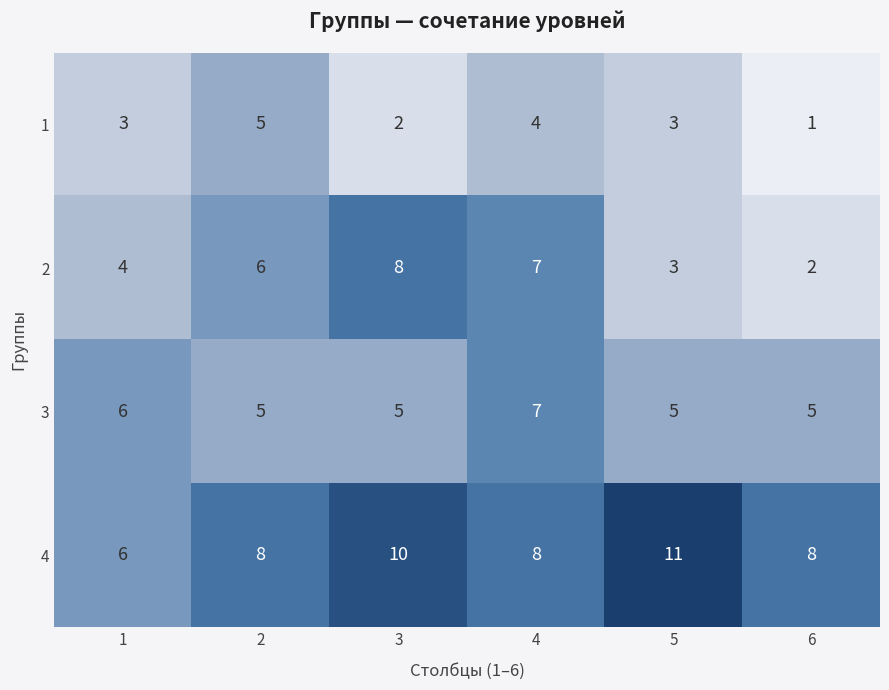

Count the 2 values in the range 3 to 7.

4